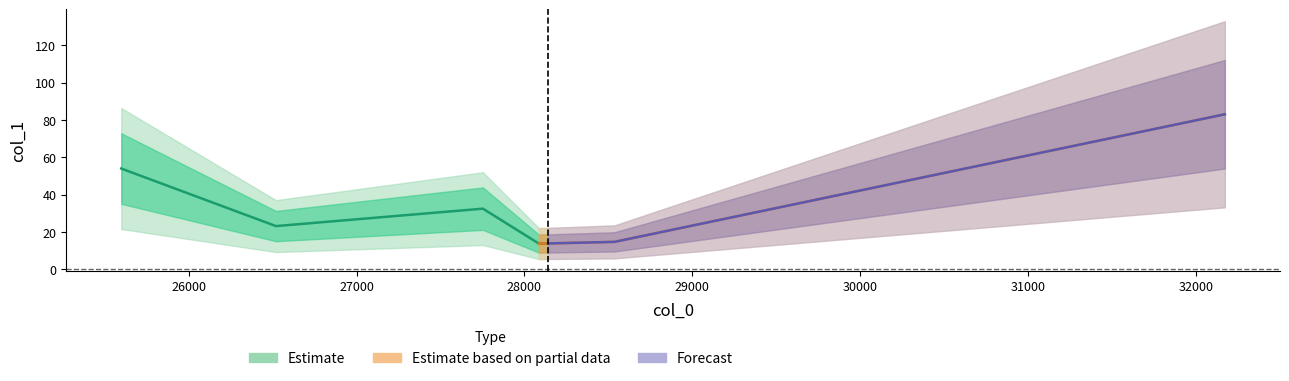

What position from the left is 32171.0?

7